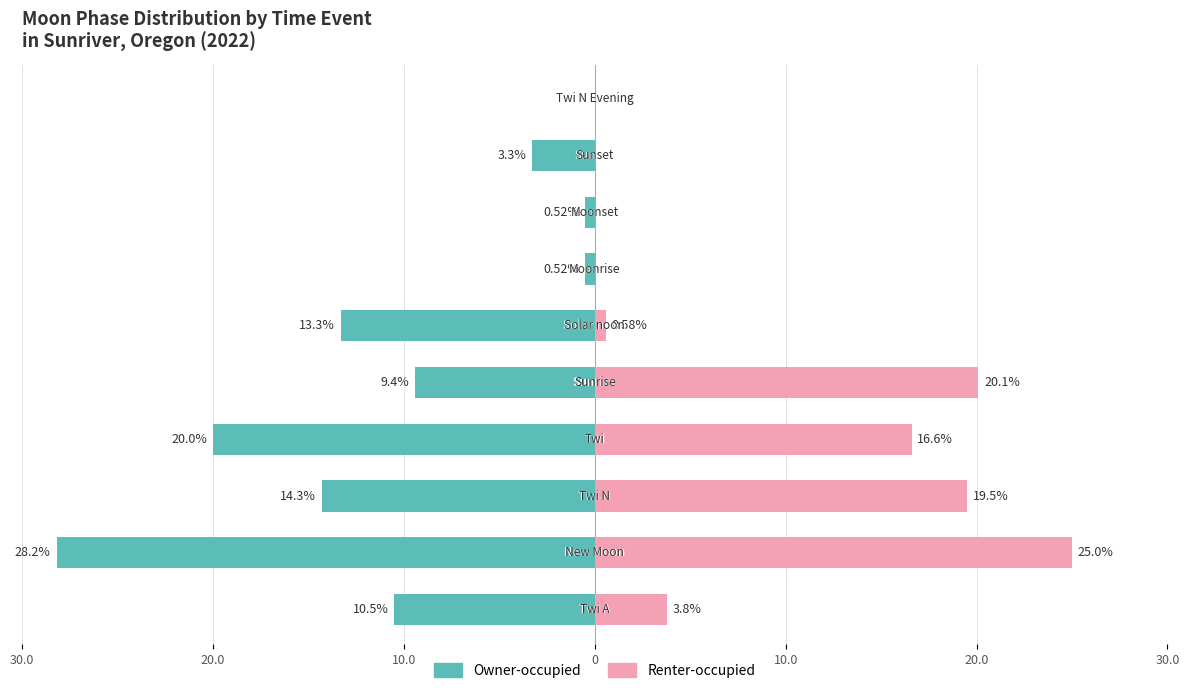

Which series has the largest range (max minus min)?

Owner-occupied